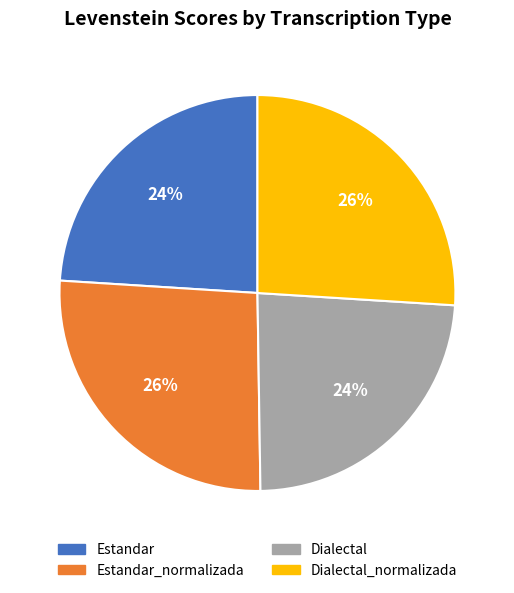

Approximately how many times larger is the value at Estandar compared to Estandar_normalizada?

0.9